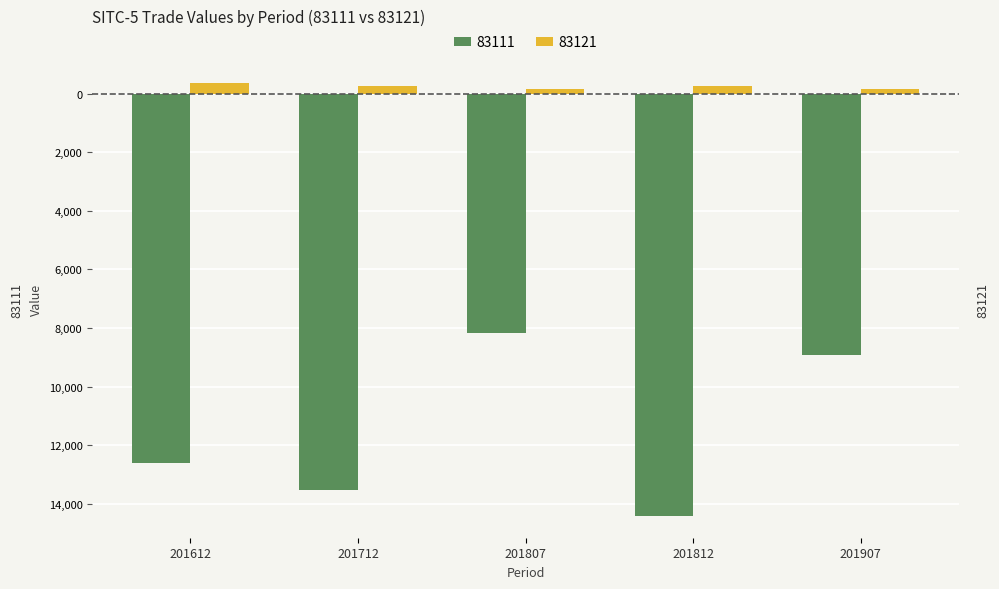

Reading left to right, list all the values displayed in this chart.

83111: -12622.3	-13538.9	-8186.6	-14418.8	-8927.8
83121: 367.4	251.7	143.4	263.5	158.3